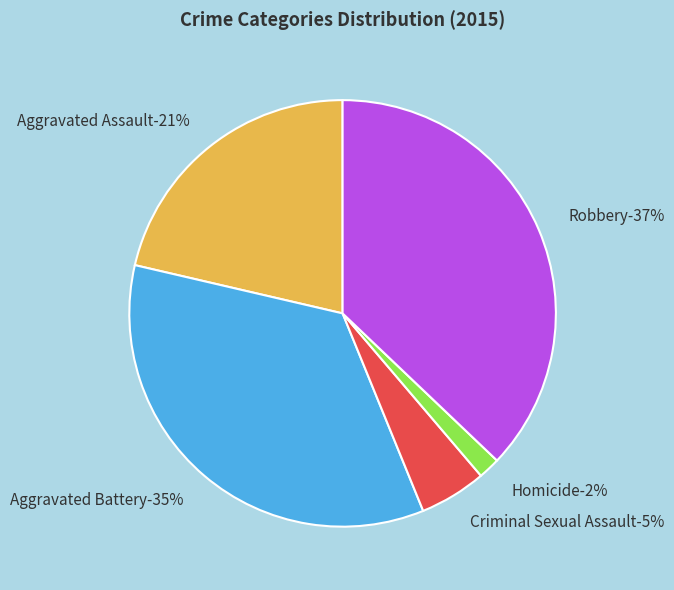

Is it true that Homicide is 2% of the pie?

True